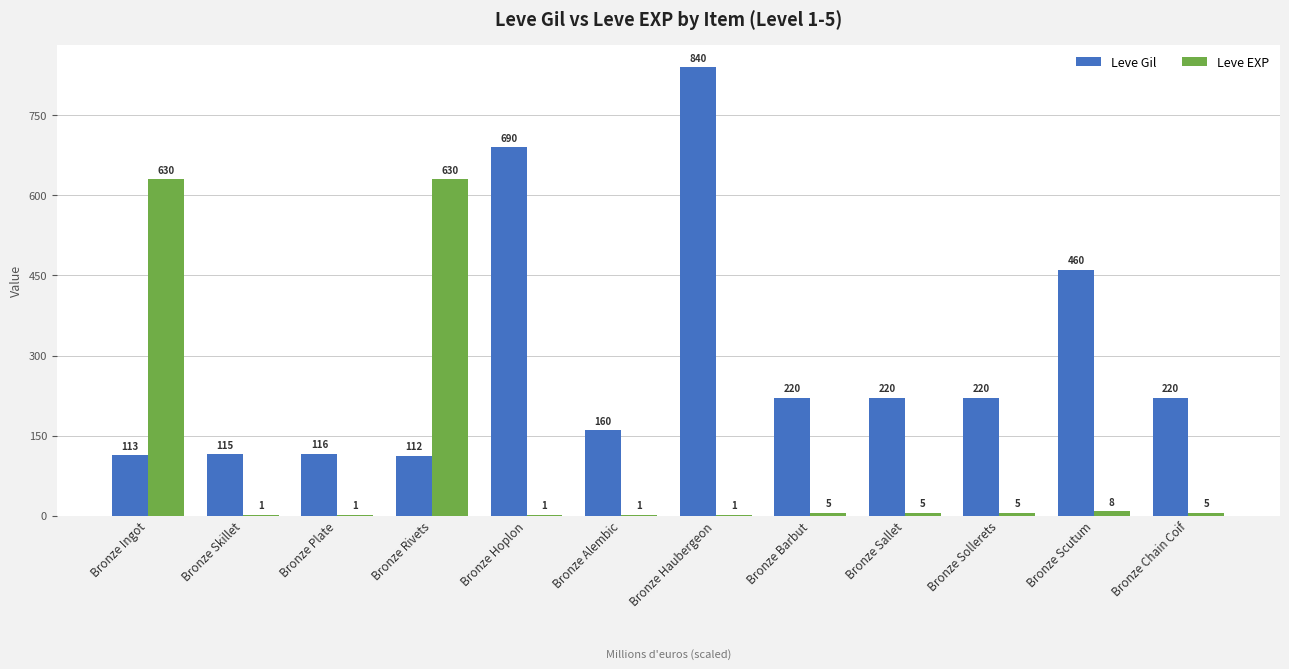

Which series has the largest total across all categories?

Leve Gil